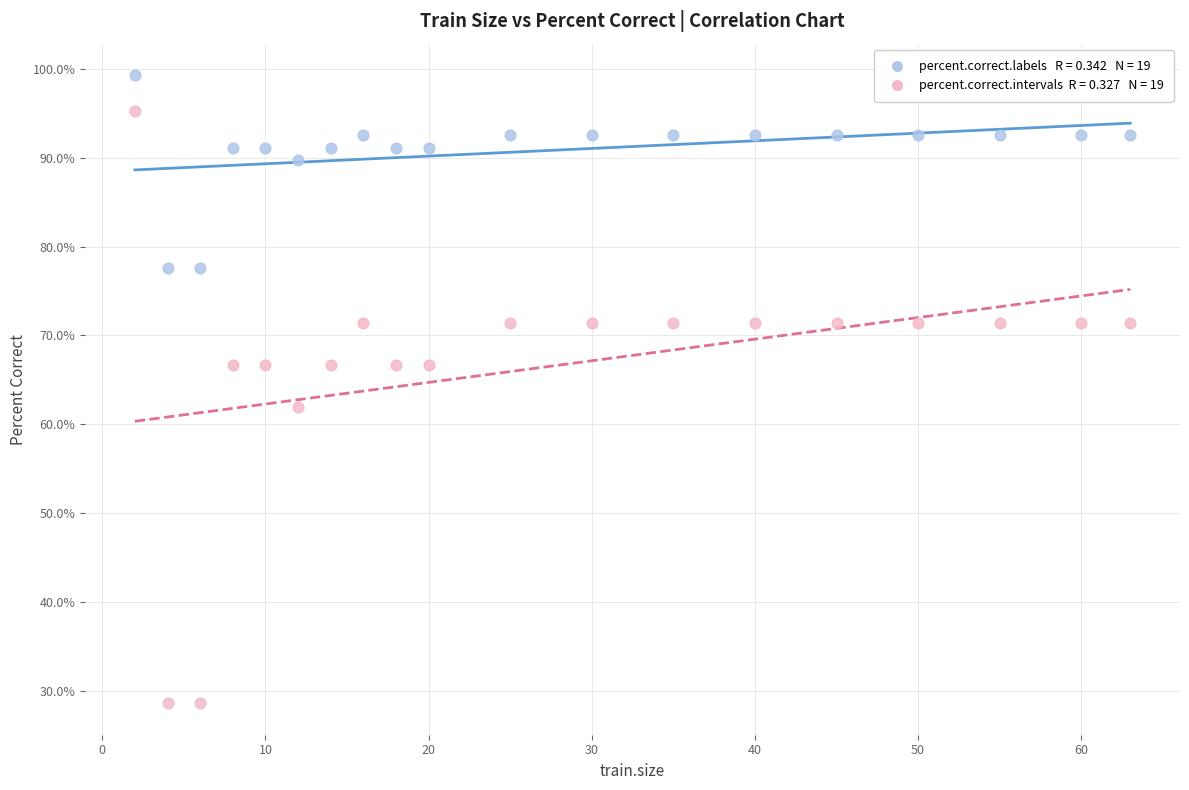

Across all data points, what is the range of X values (max minus min)?

61.0